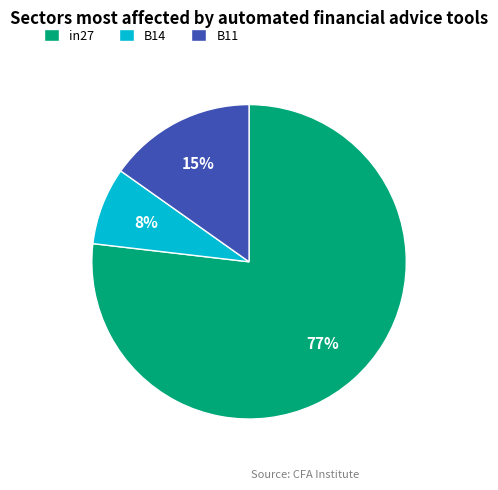

To the nearest percent, what is the difference between the largest and smallest slice percentages?

69%